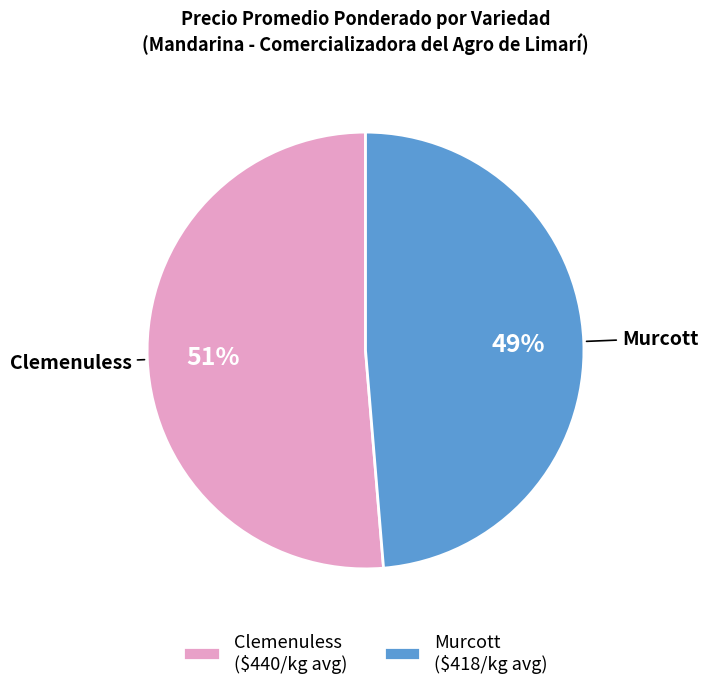

Which category has the biggest portion of the pie?

Clemenuless ($440/kg avg)